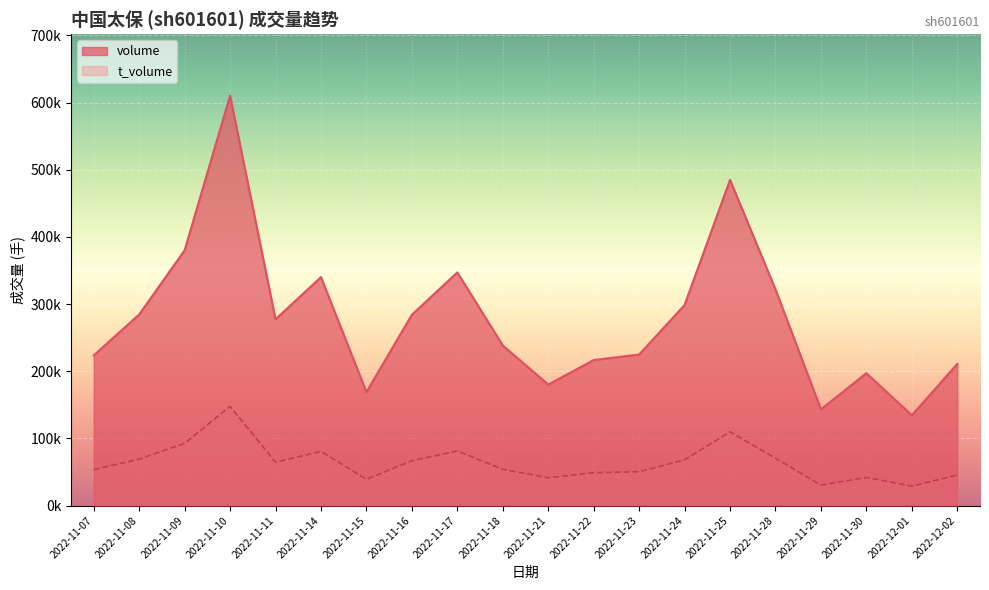

True or false: volume and t_volume cross at least once.

False